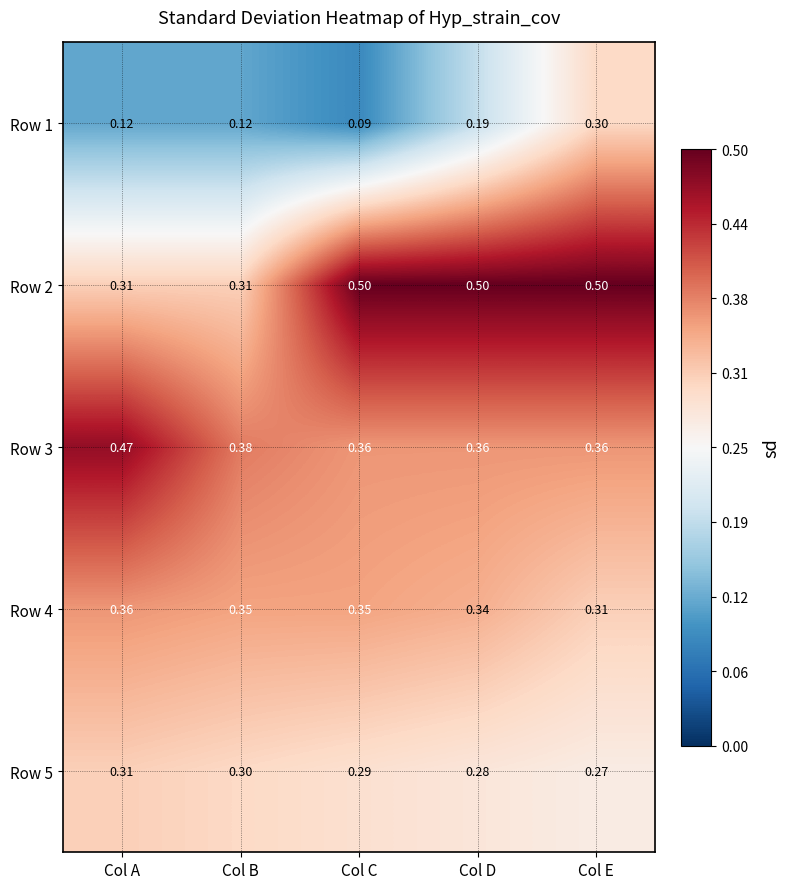

Is the value of Row 2 at Col C greater than the value of Row 1 at Col B?

Yes